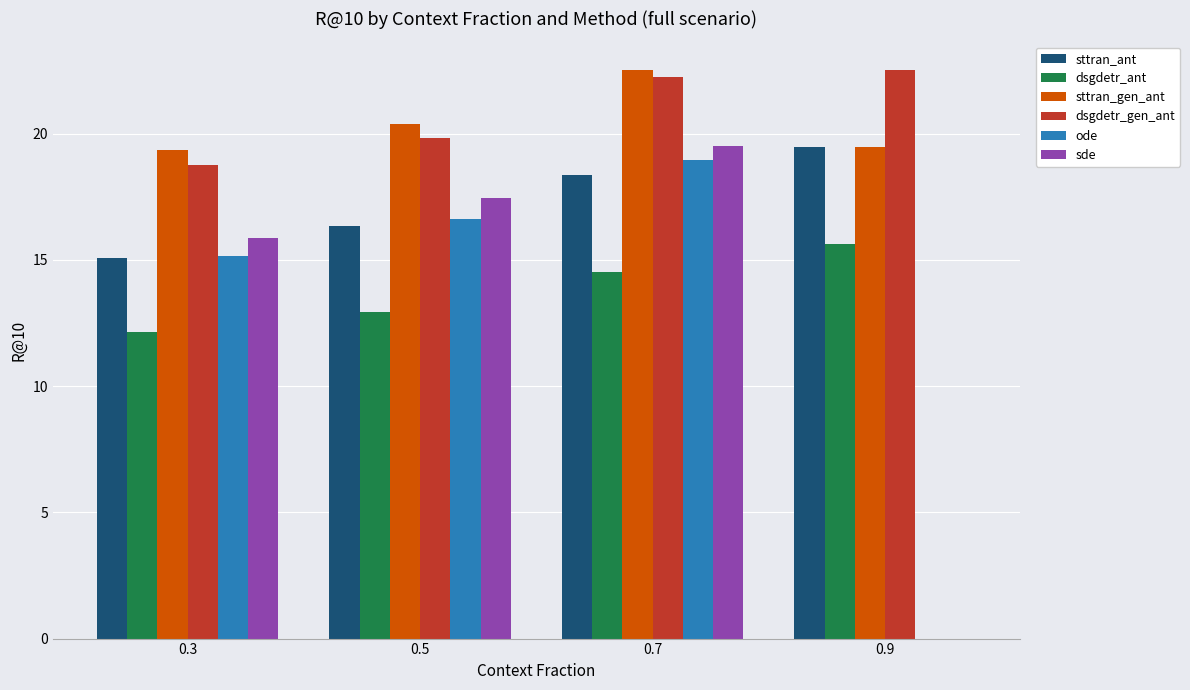

At which label does sttran_gen_ant first exceed 20?

0.5